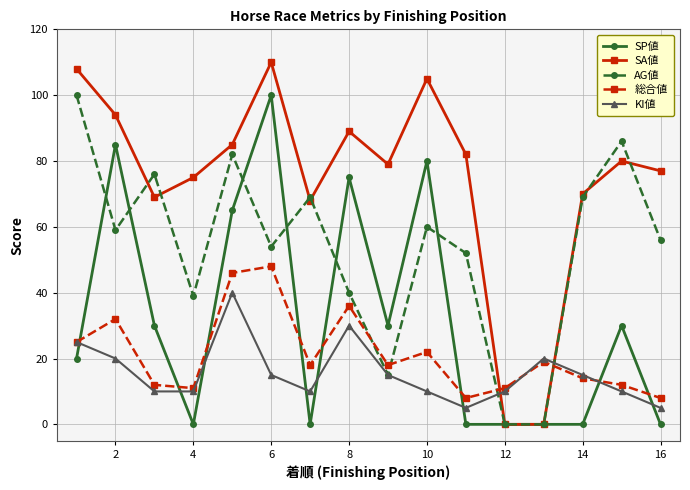

Which series has the largest total across all categories?

SA値